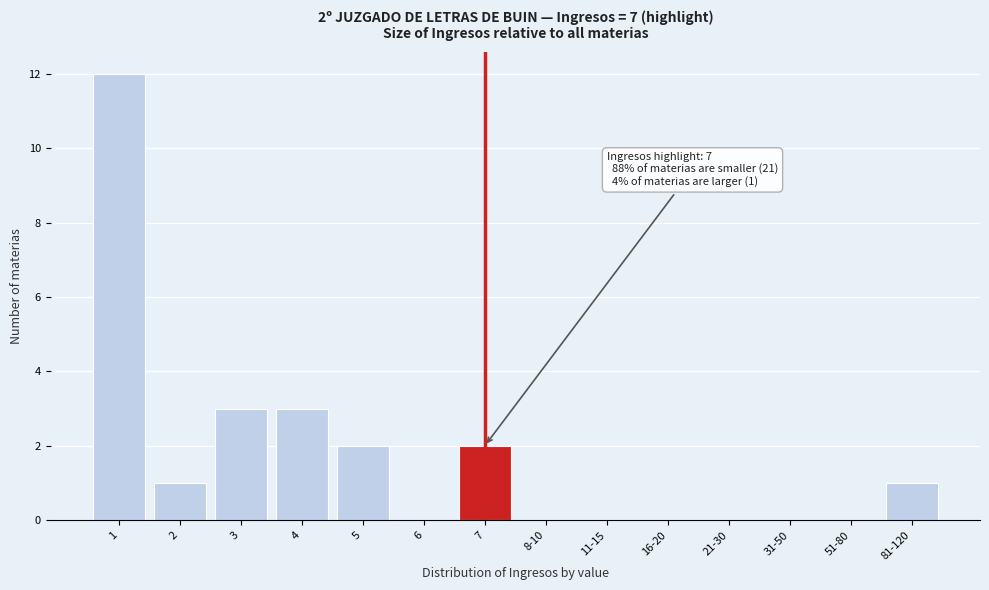

What is the change in value from 1 to 31-50?

-12